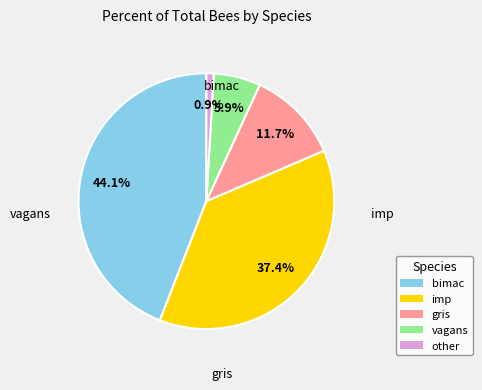

Is there a majority slice in this chart?

No